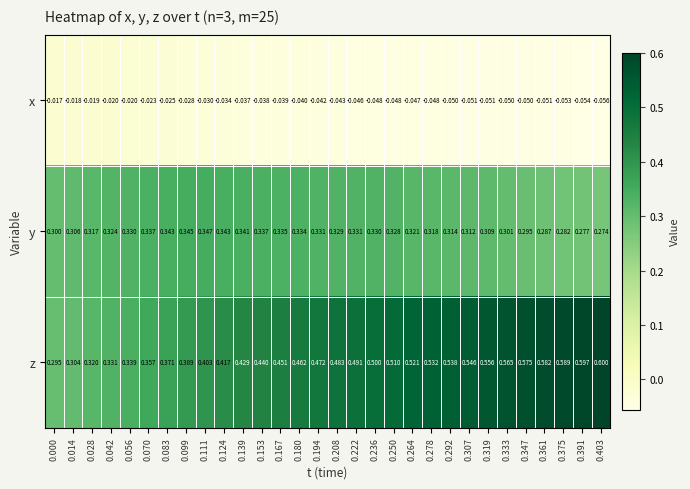

Which series has the widest spread of values?

z